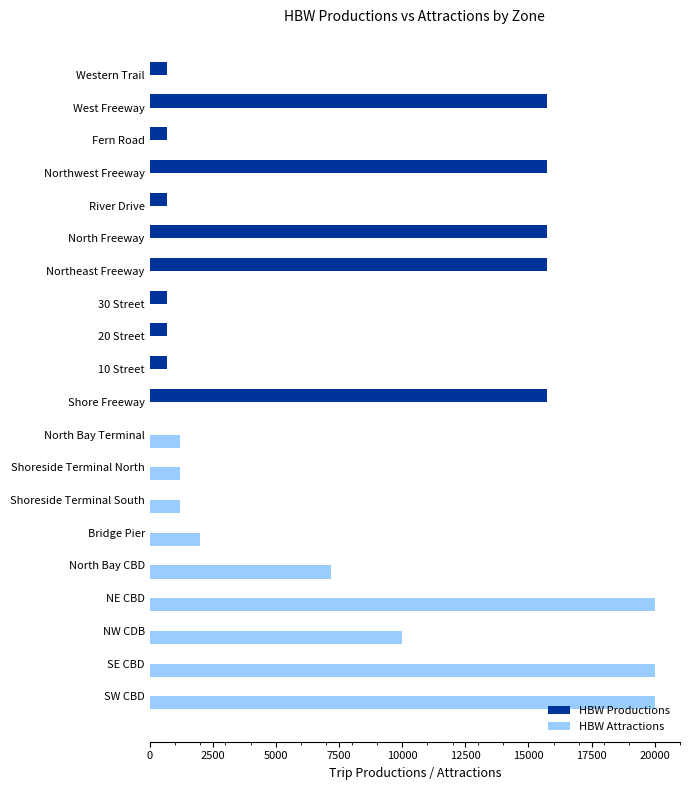

Between NE CBD and 30 Street, which series saw the biggest shift?

HBW Attractions